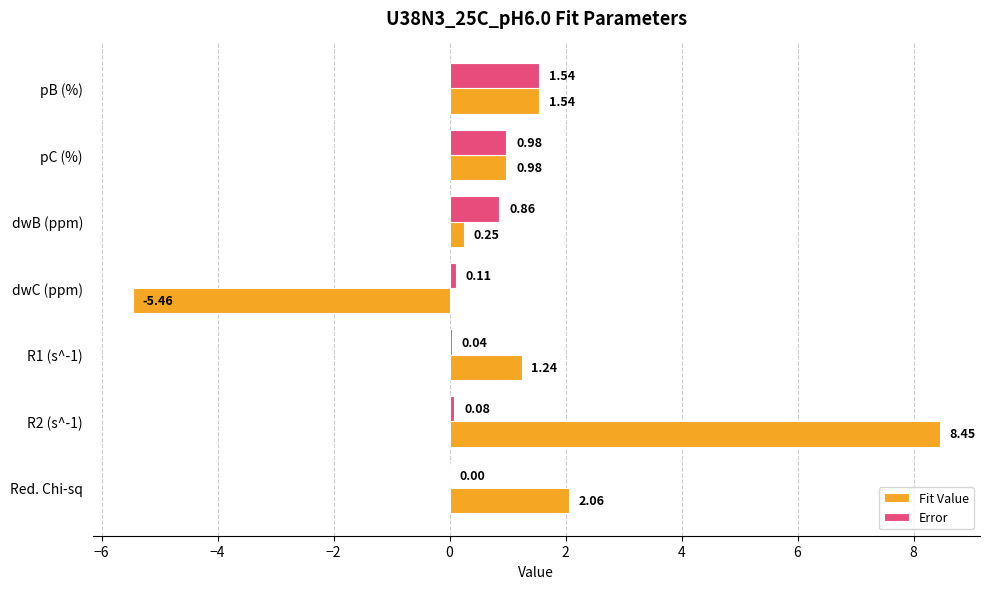

At which label is Fit Value closest to 1?

pC (%)